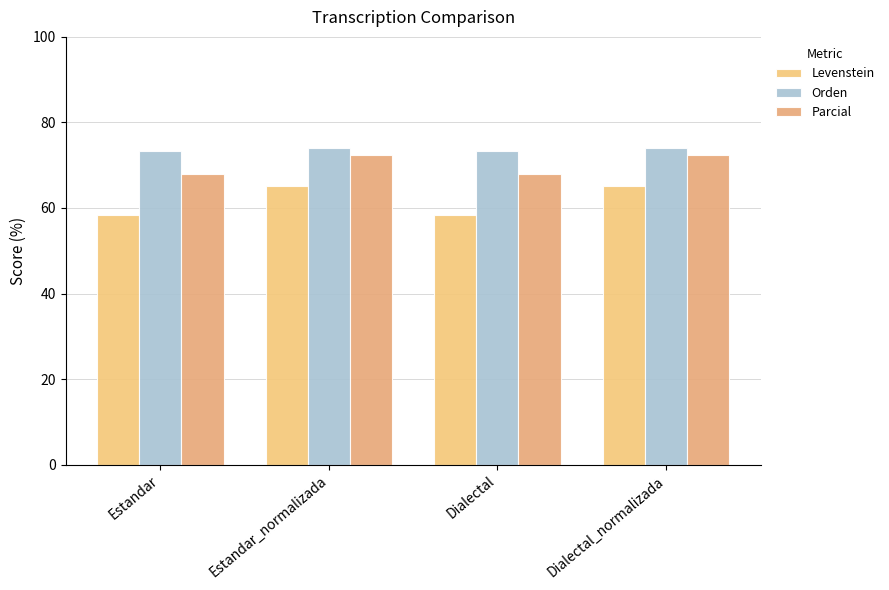

Reading right to left, extract all data points from this chart.

Levenstein: Dialectal_normalizada=65.0	Dialectal=58.4	Estandar_normalizada=65.0	Estandar=58.4
Orden: Dialectal_normalizada=74.1	Dialectal=73.3	Estandar_normalizada=74.1	Estandar=73.3
Parcial: Dialectal_normalizada=72.3	Dialectal=67.9	Estandar_normalizada=72.3	Estandar=67.9